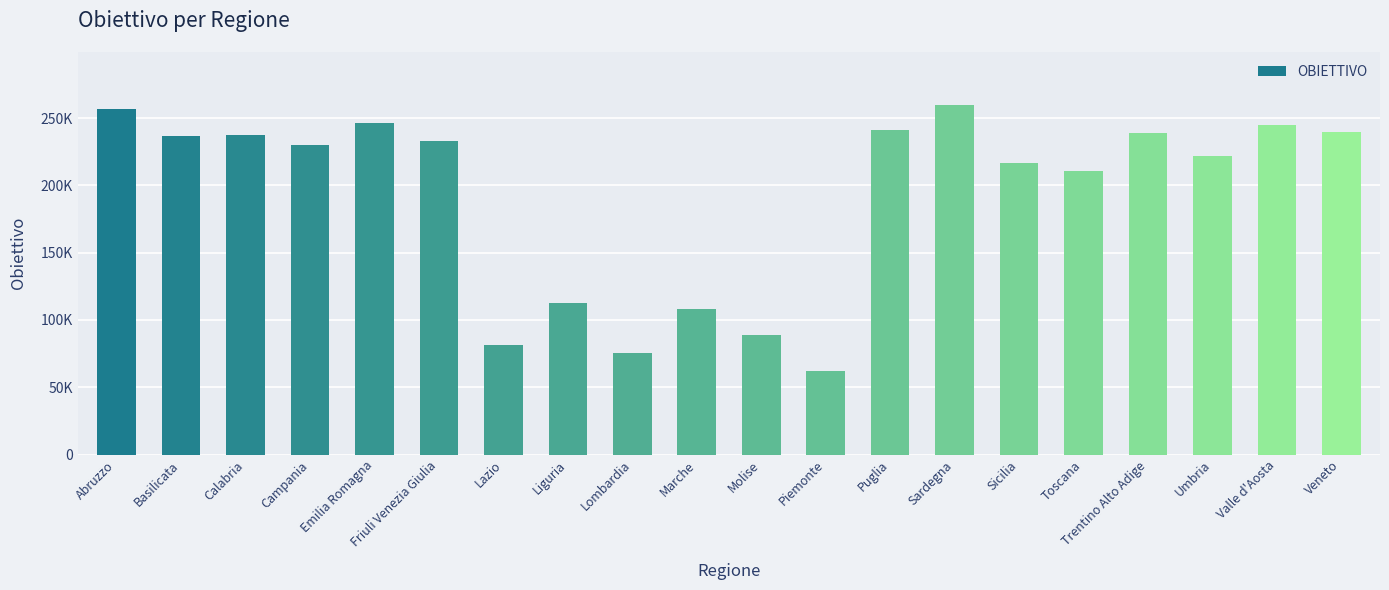

The value at Sicilia is 216744.5. True or false?

True